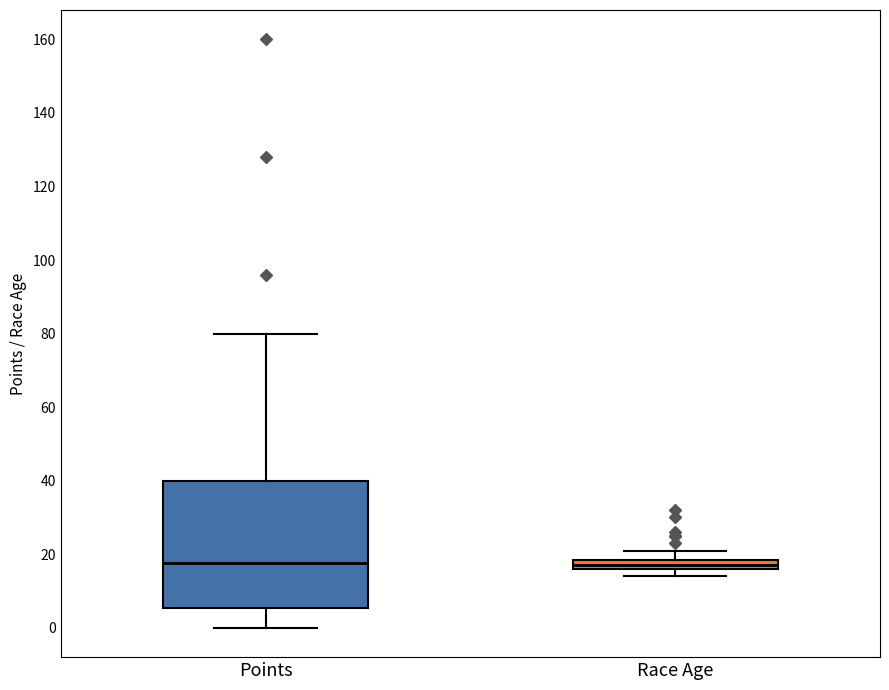

Where does the lower whisker of the box for Points end on the y-axis? The values are not printed on the chart, so give them approximately, as read against the axis.

0